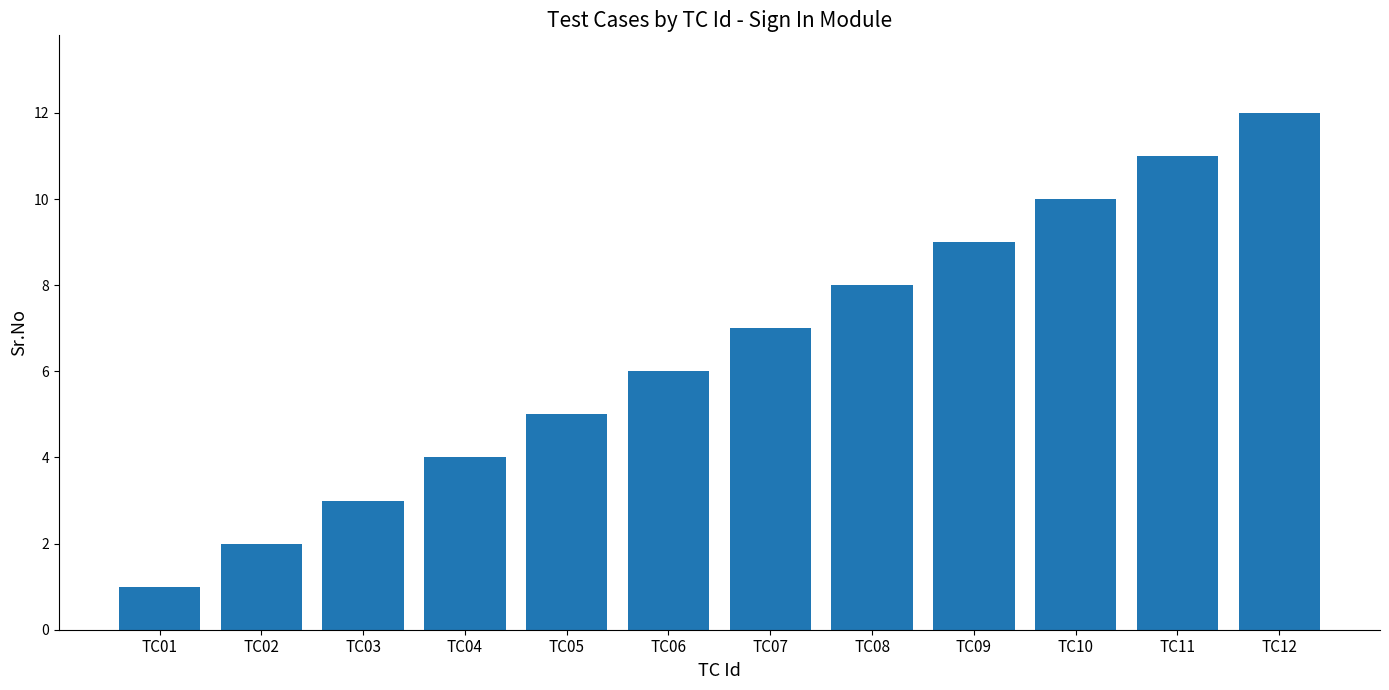

What is the difference between the maximum and second lowest values?

10